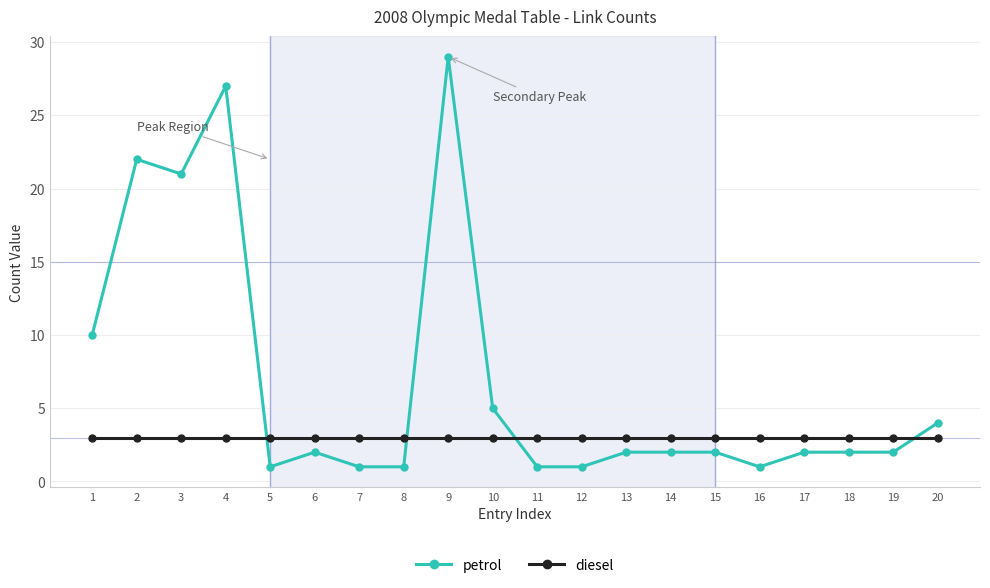

What is the minimum value for diesel?

3